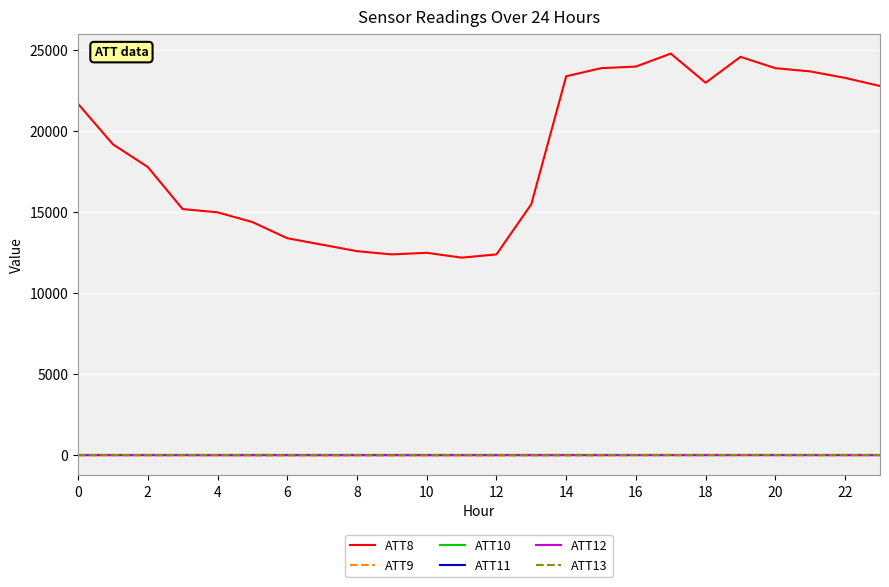

At which label is ATT12 closest to 3?

20